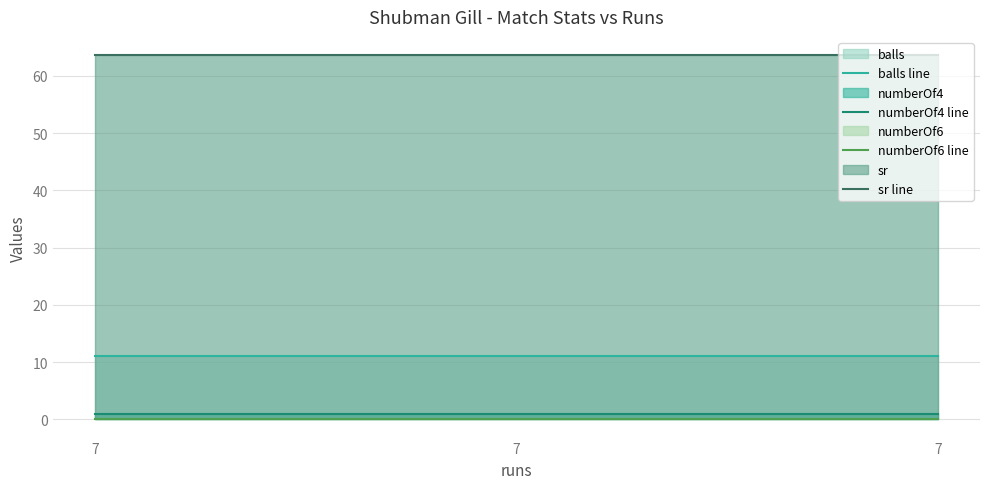

What is the spread (max minus min) of values at 7?

63.6